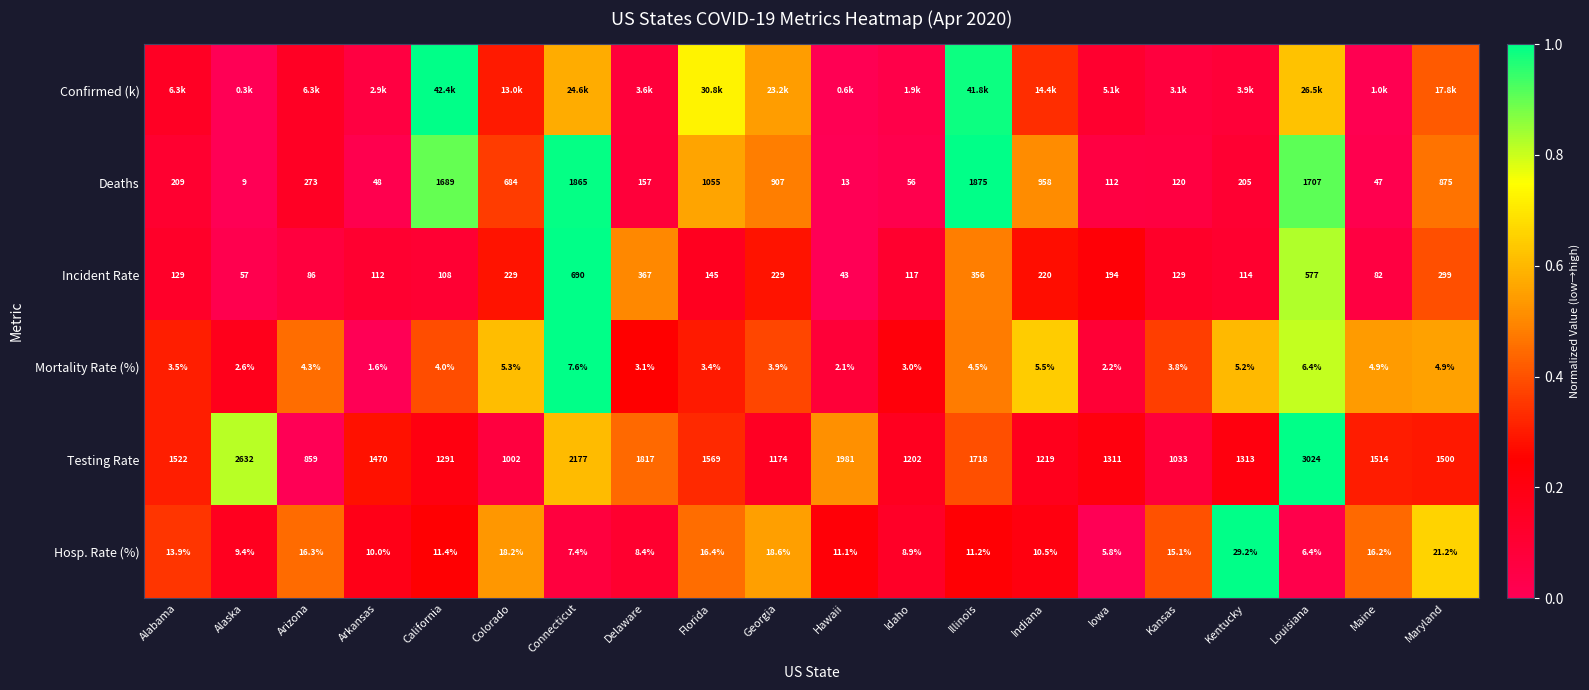

Where is Testing Rate nearest to the value 1941?

Hawaii